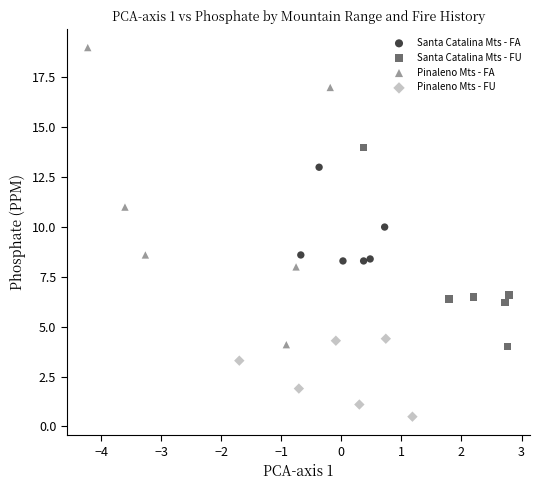

Which series contains the lowest Y value?

Pinaleno Mts - FU